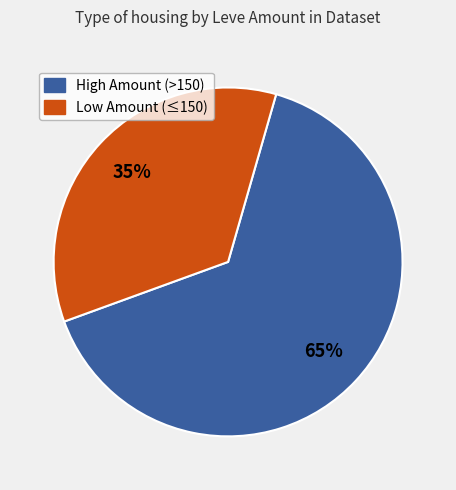

To the nearest percent, what is the average slice percentage?

50%